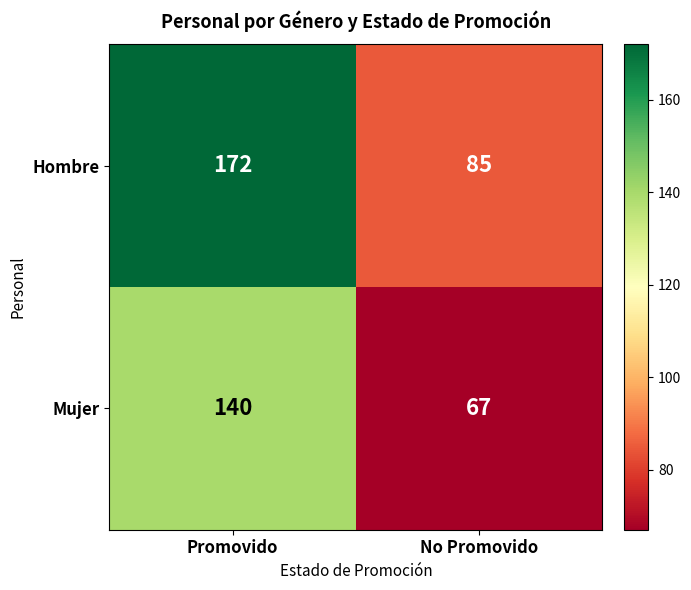

Which series has the largest range (max minus min)?

Hombre